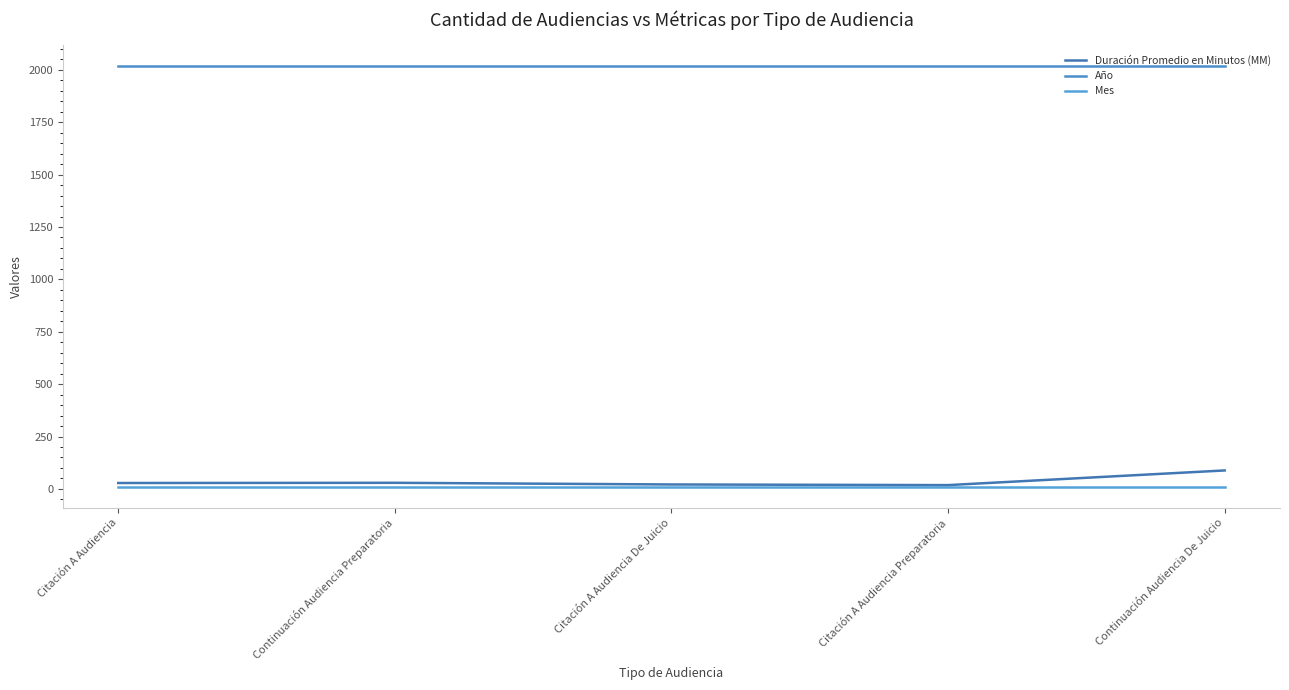

Which series has the widest spread of values?

Duración Promedio en Minutos (MM)